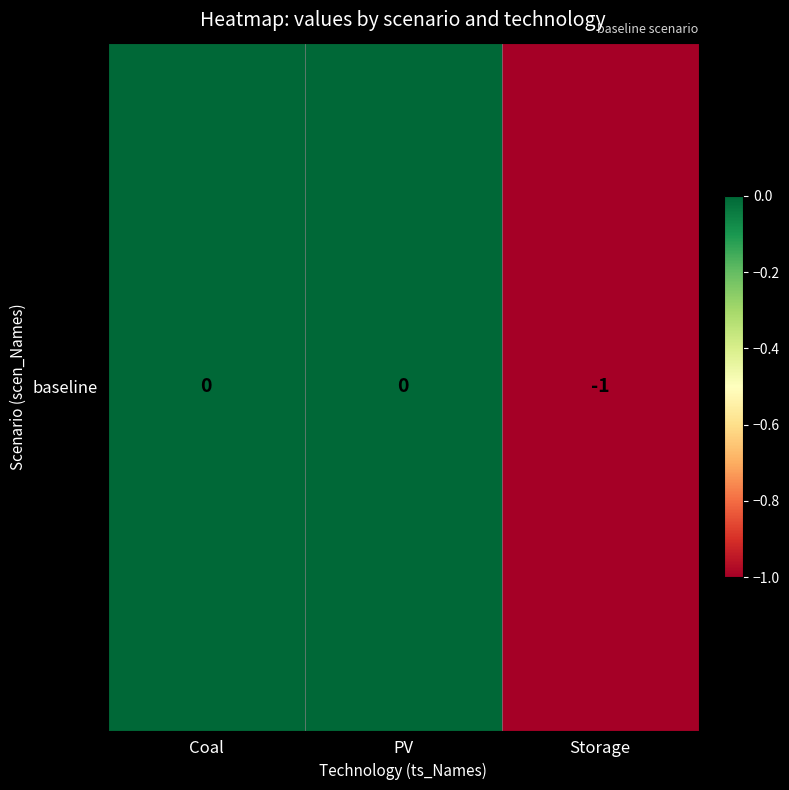

Is it true that the value at Coal is 0?

True